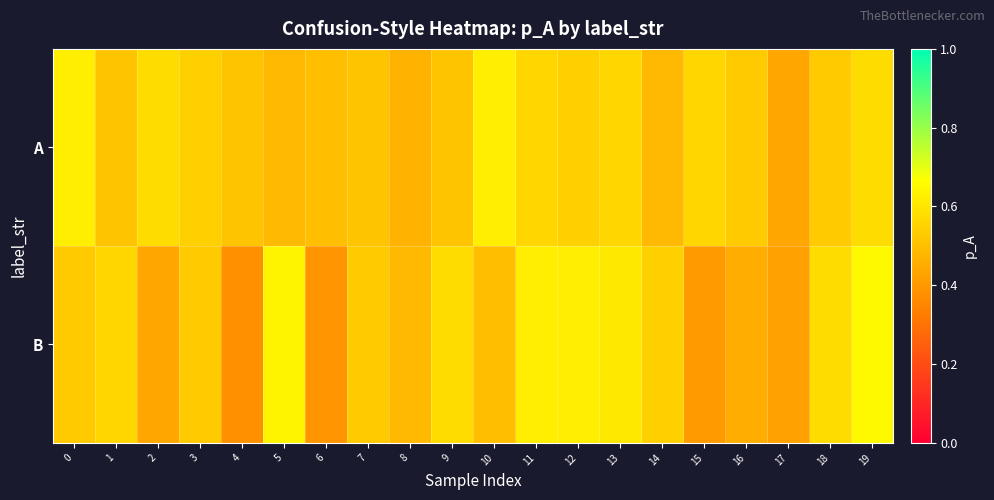

Reading right to left, extract all data points from this chart.

A: 19=0.6	18=0.5	17=0.4	16=0.5	15=0.6	14=0.5	13=0.6	12=0.5	11=0.6	10=0.6	9=0.5	8=0.5	7=0.5	6=0.5	5=0.5	4=0.5	3=0.5	2=0.6	1=0.5	0=0.6
B: 19=0.7	18=0.6	17=0.4	16=0.5	15=0.4	14=0.5	13=0.6	12=0.6	11=0.6	10=0.5	9=0.6	8=0.5	7=0.5	6=0.4	5=0.6	4=0.4	3=0.5	2=0.4	1=0.6	0=0.5